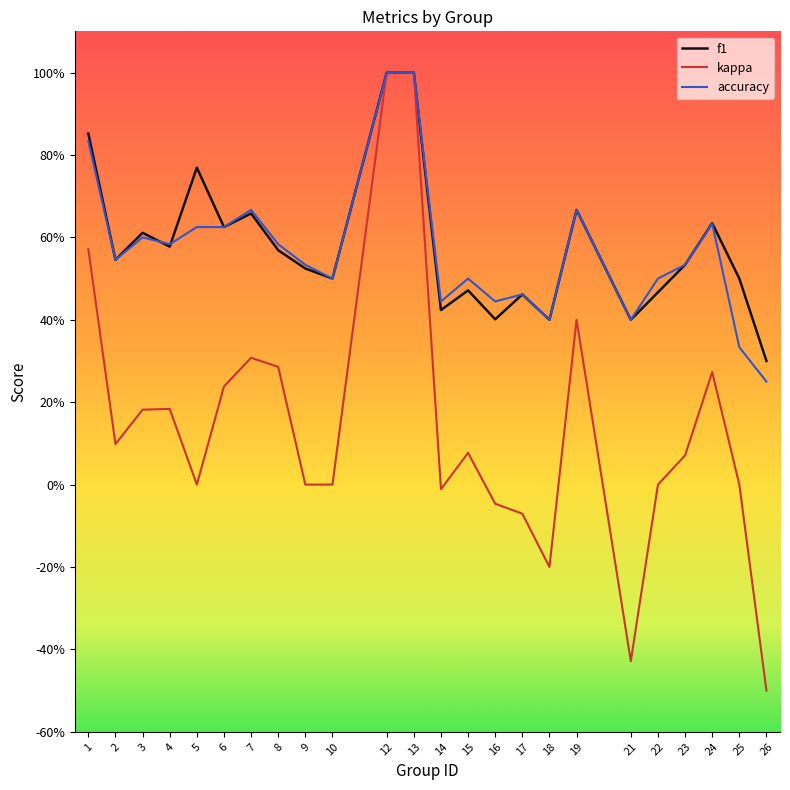

At which category does accuracy reach its first local peak?

3